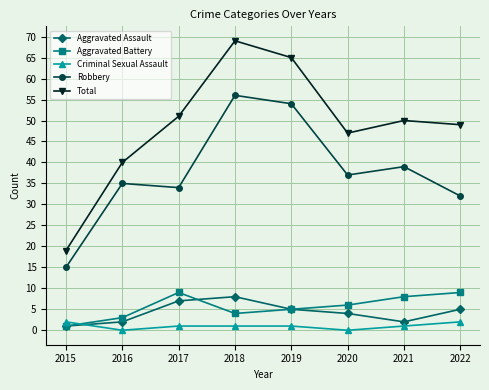

Rank the series by their maximum value, from lowest to highest.

Criminal Sexual Assault, Aggravated Assault, Aggravated Battery, Robbery, Total